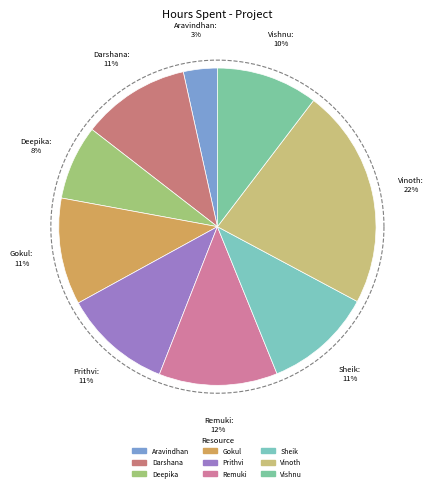

True or false: Remuki accounts for 12% of the total.

True